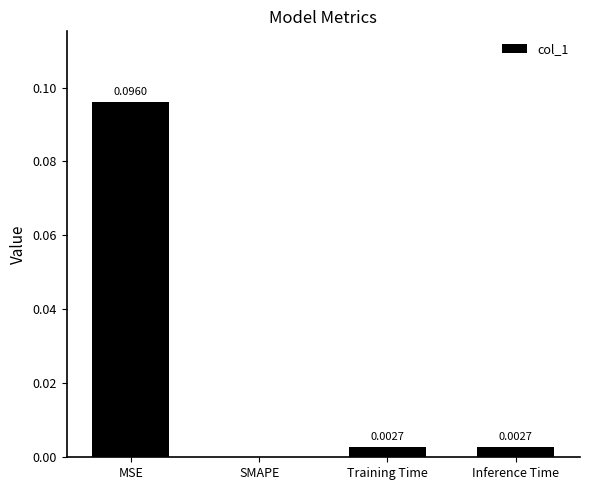

The value at Training Time is 0.0. True or false?

True